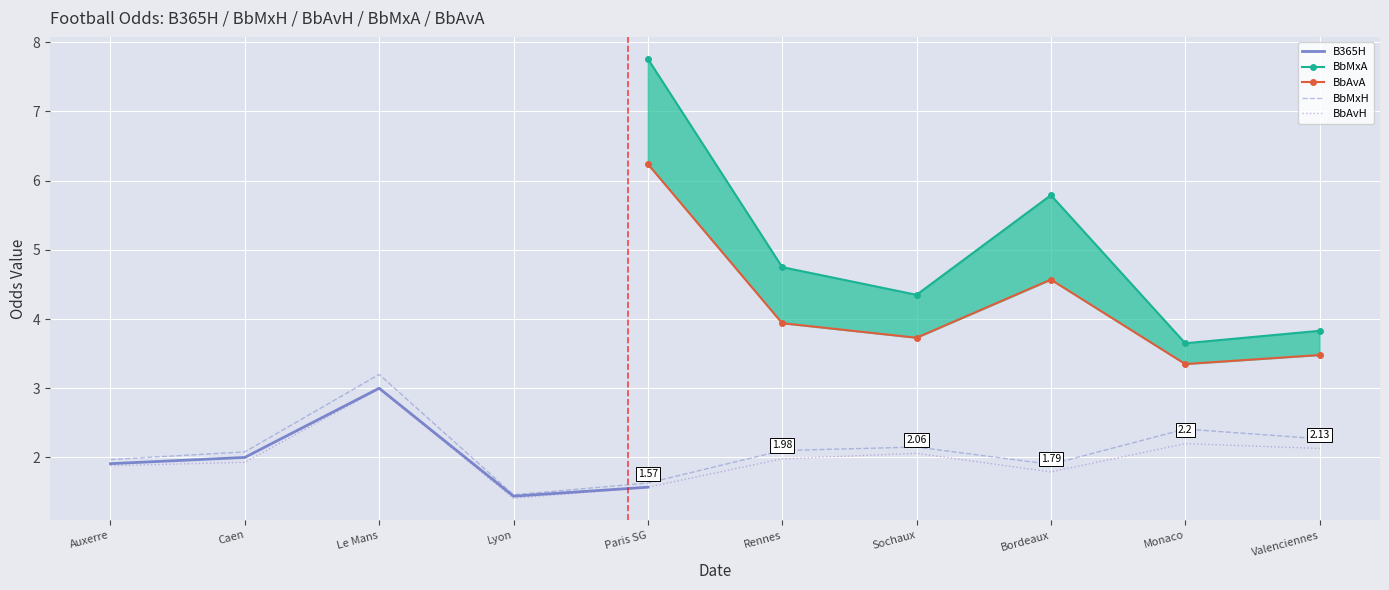

What is the minimum value shown in the chart?

1.4